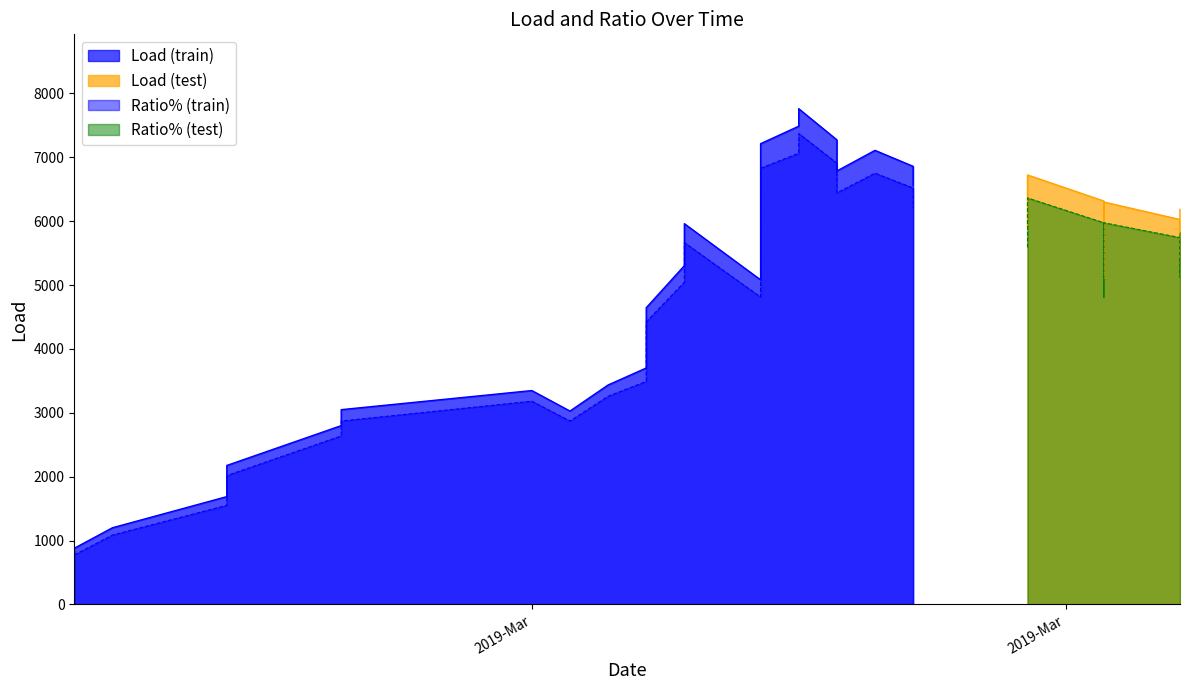

What is the label of the 27th point from the right?

13